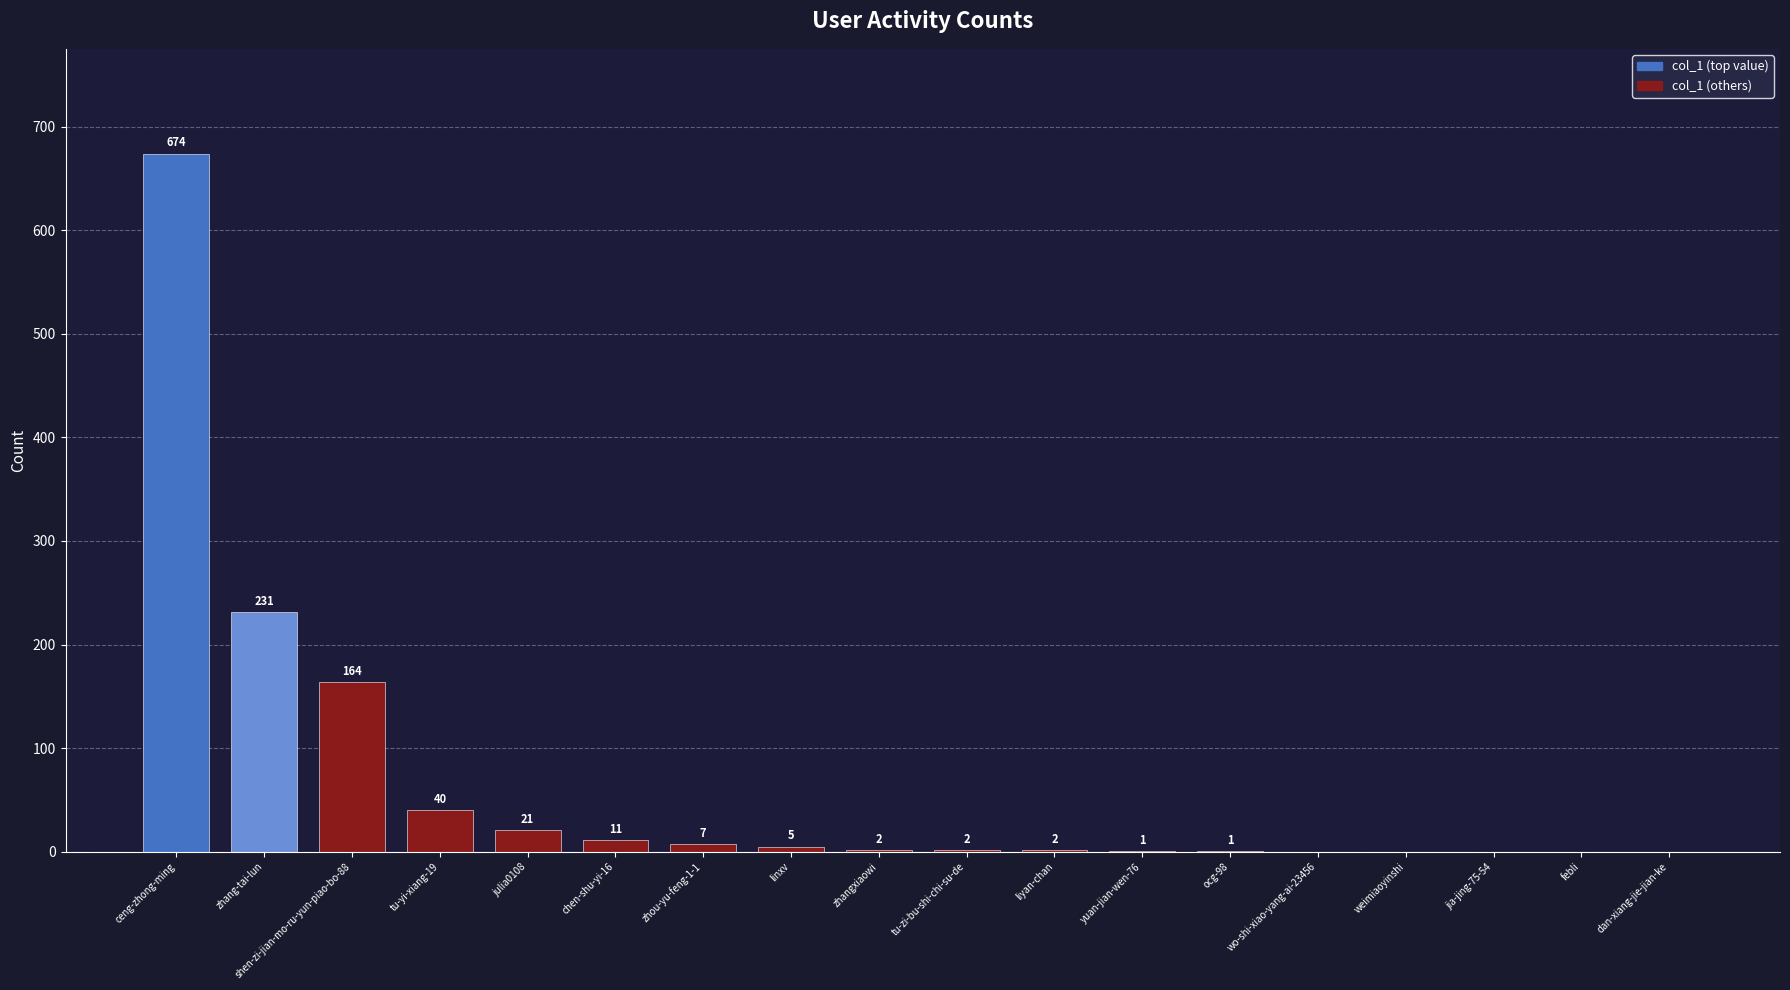

The chart shows a value of 1 at ocg-98. True or false?

True